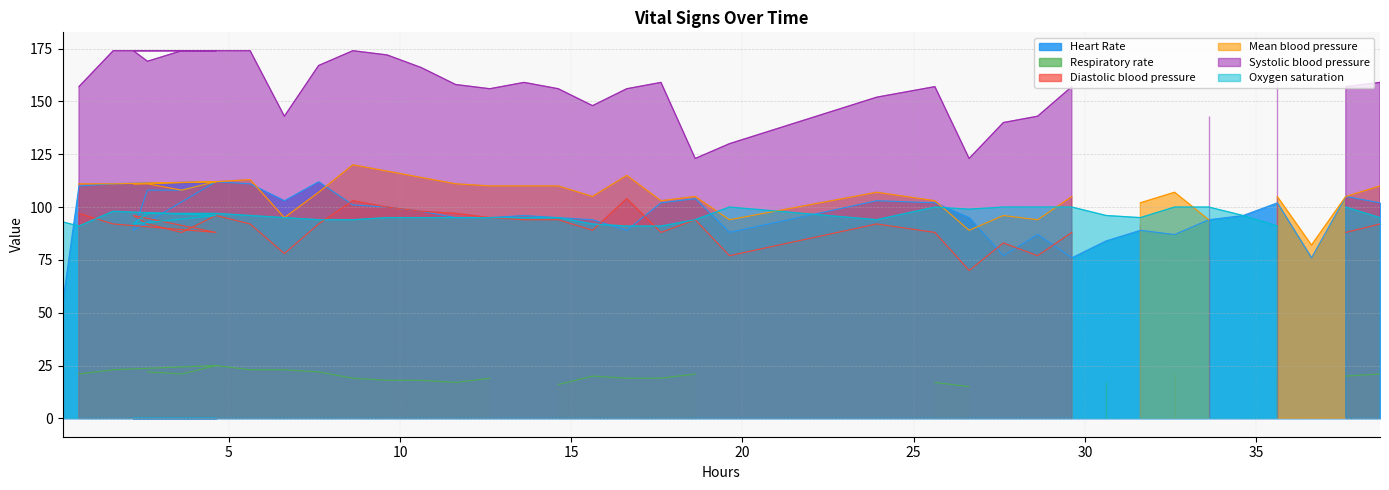

In Respiratory rate, how many points are higher than both neighbors (excluding endpoints)?

11